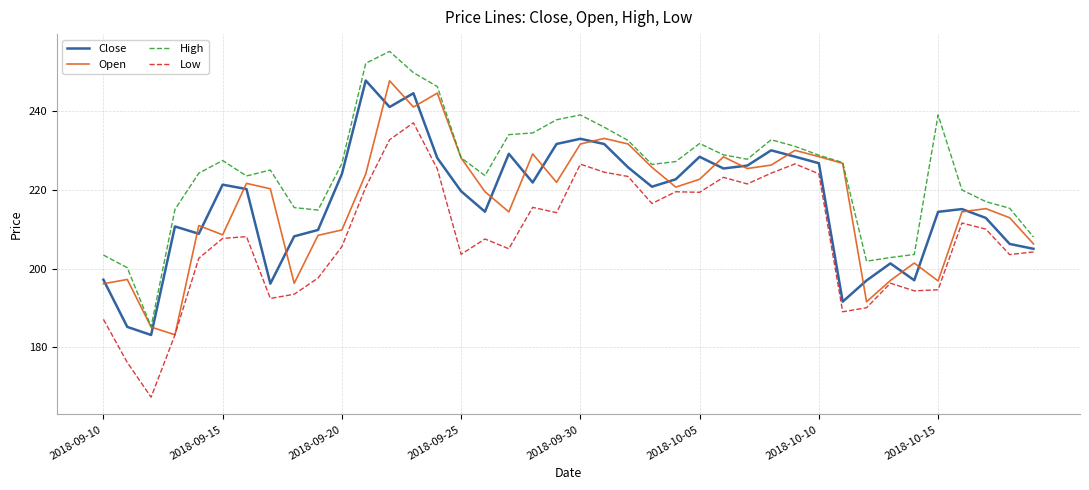

What is the smallest value displayed?

167.3